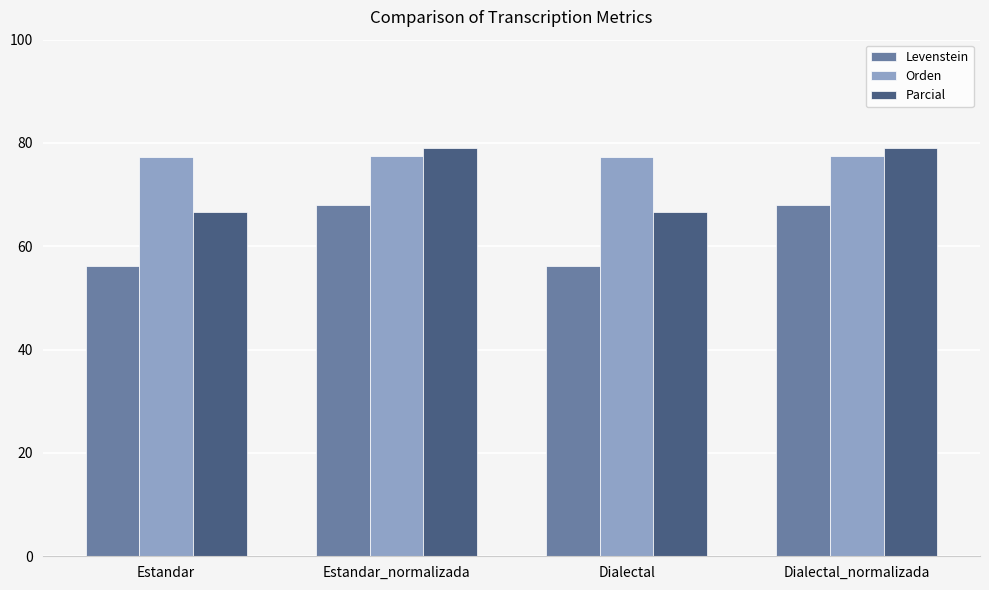

What is the label of the 1st bar from the left?

Estandar